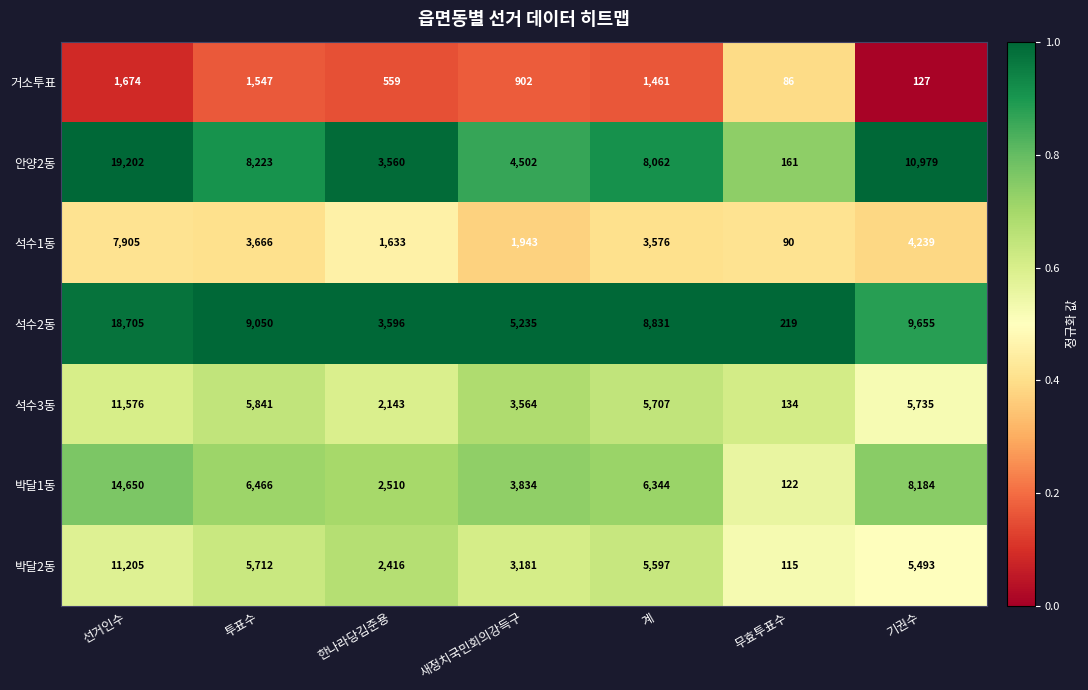

Between 한나라당김준용 and 무효투표수, which series saw the biggest shift?

안양2동